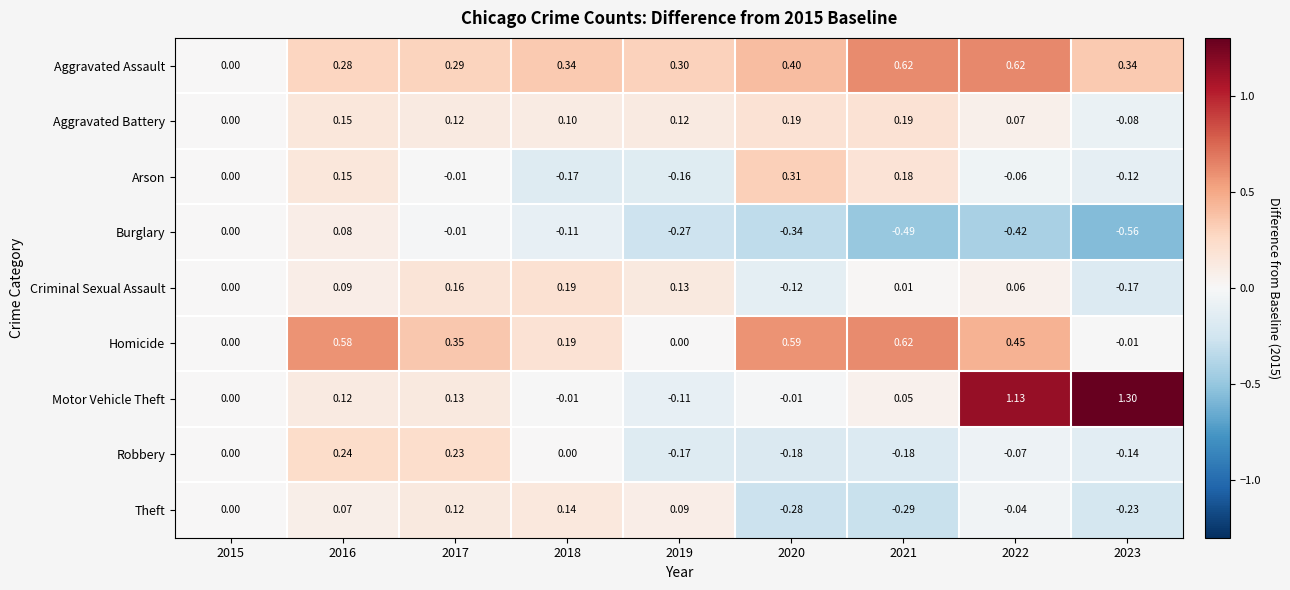

At 2019, list the series in order from smallest to largest.

Burglary, Robbery, Arson, Motor Vehicle Theft, Homicide, Theft, Aggravated Battery, Criminal Sexual Assault, Aggravated Assault